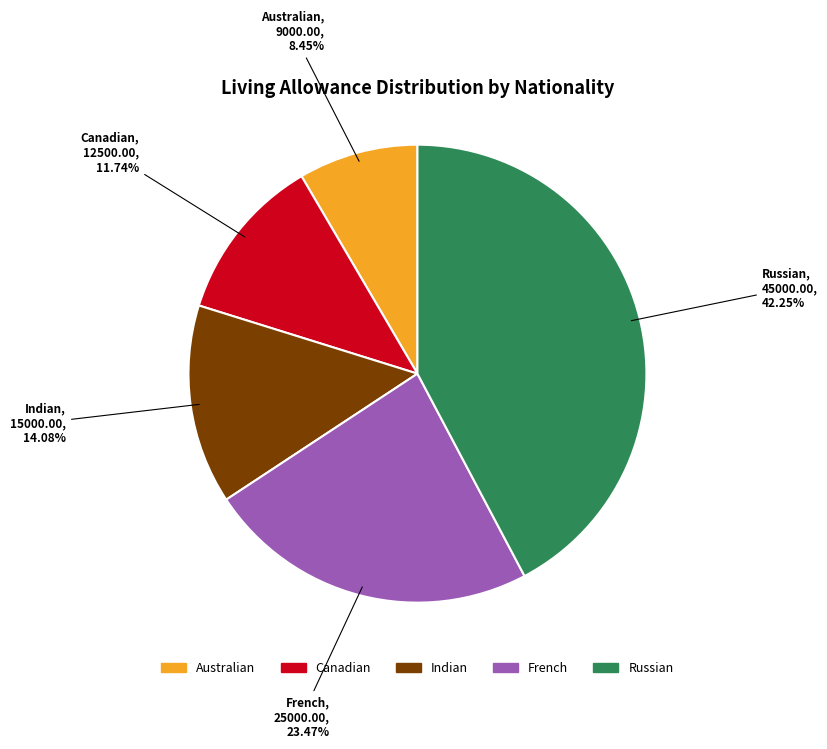

Is there any slice that represents more than half of the pie?

No